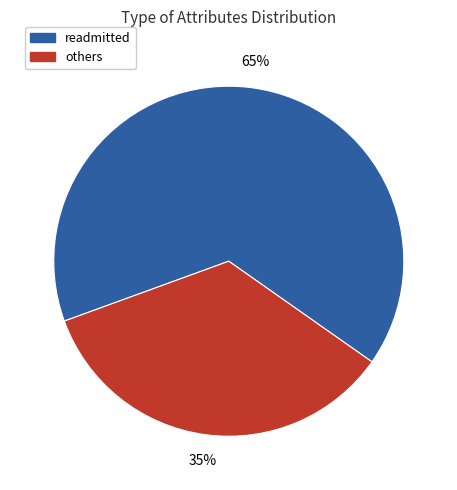

Does any single category account for the majority?

Yes